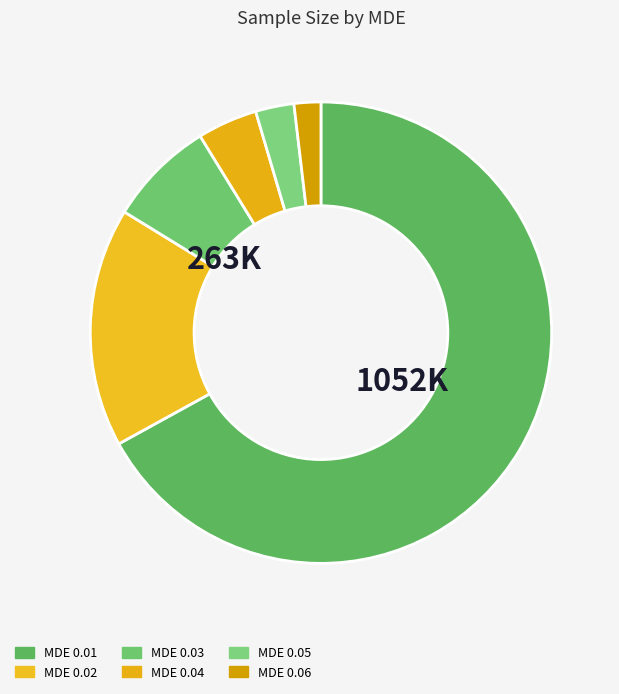

The MDE 0.03 slice represents 22% of the pie. True or false?

False